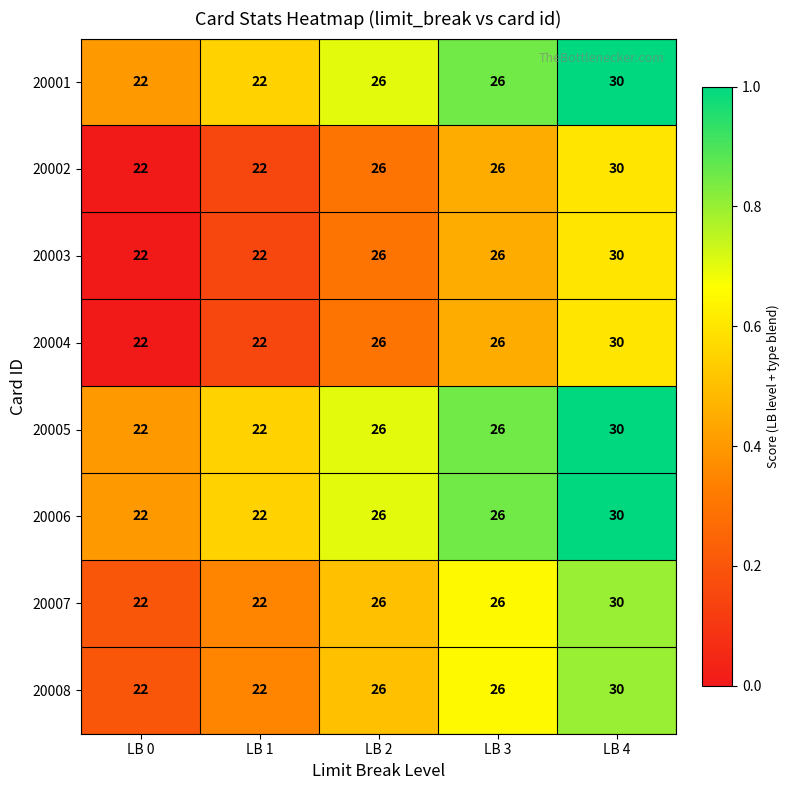

Read the 20005 value at LB 0.

22